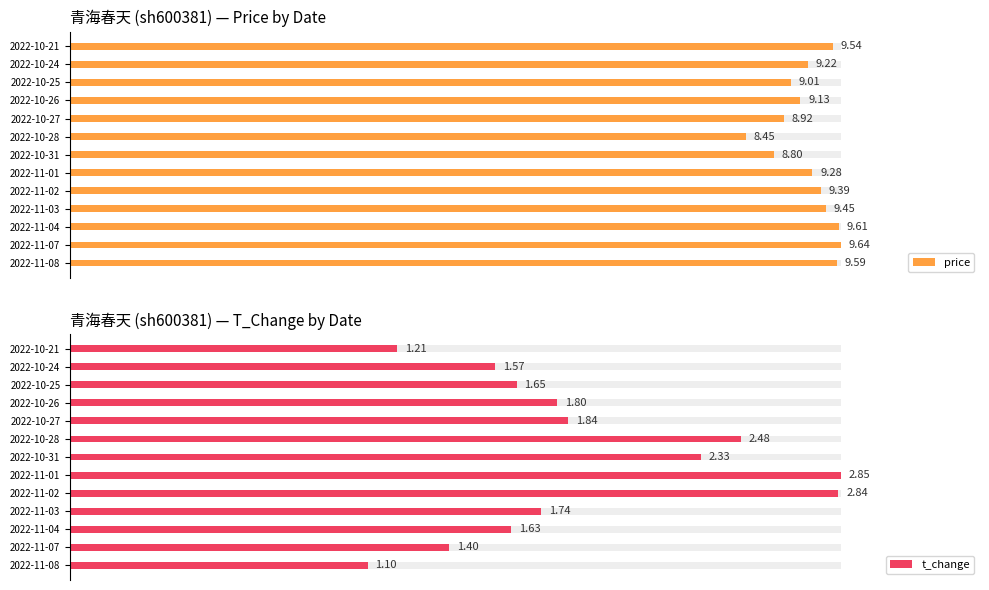

Rank the series by their average value, from highest to lowest.

price, t_change